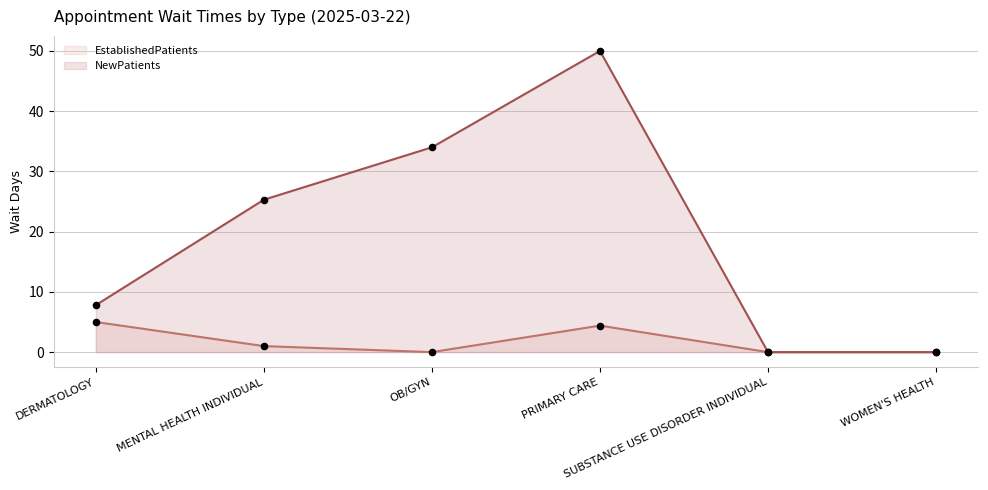

Is the value of EstablishedPatients at DERMATOLOGY greater than the value of NewPatients_dots at PRIMARY CARE?

No